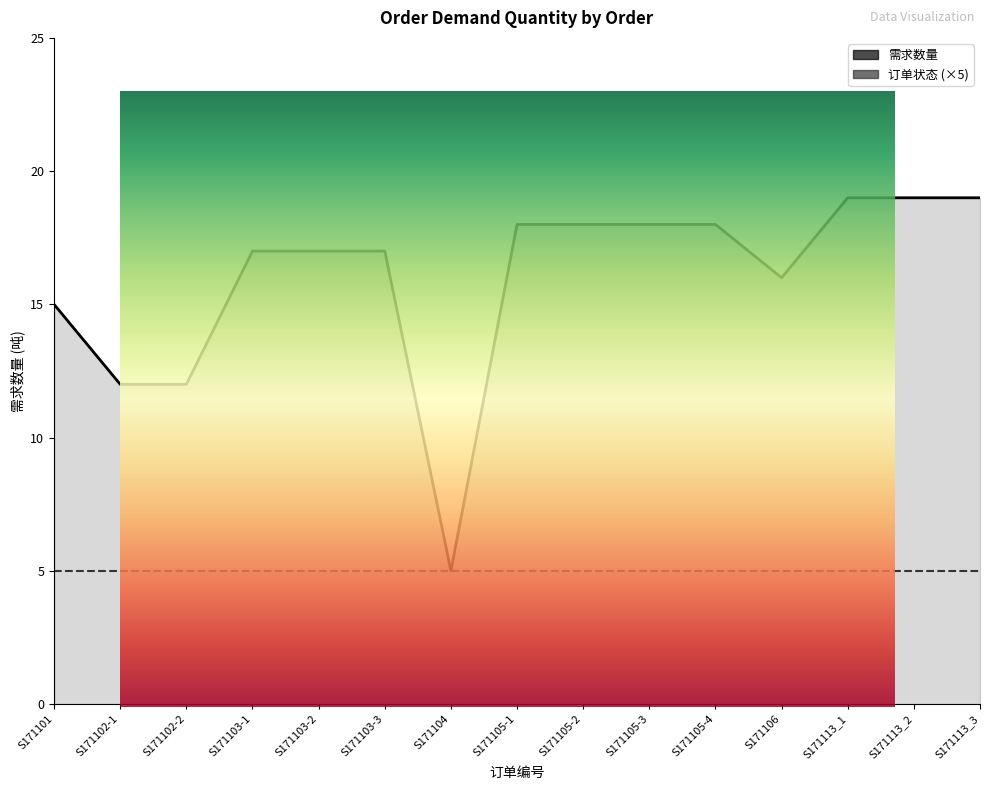

At which category does the data reach its first local valley?

S171104